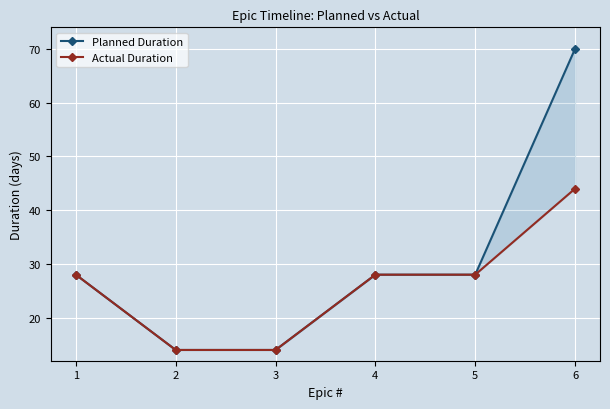

Which category has the lowest value in the Actual Duration series?

2